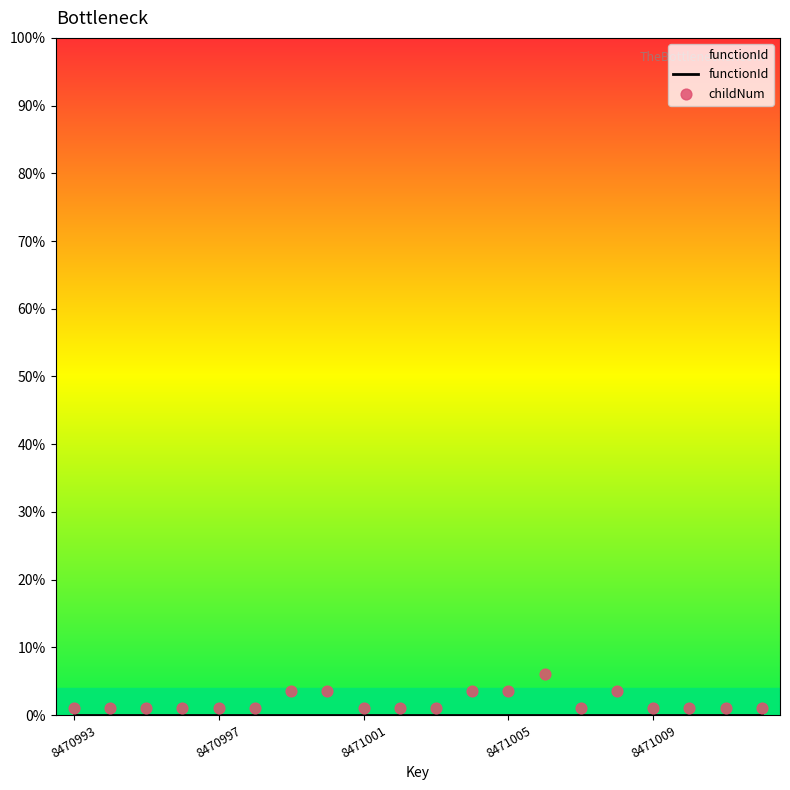

What are all the series names shown in the legend?

functionId, childNum